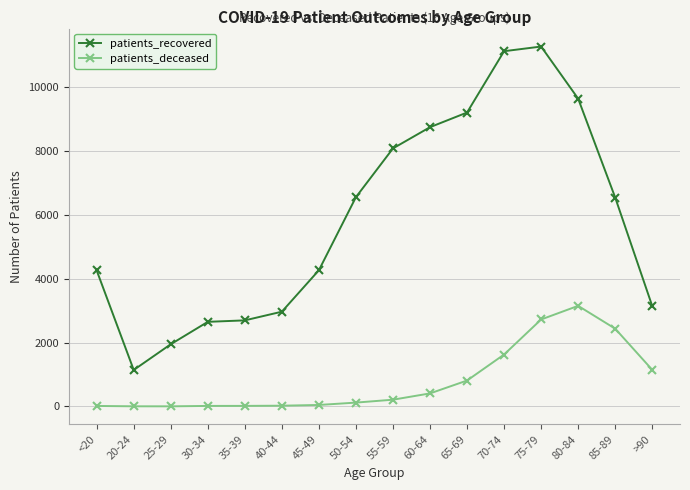

Is the value of patients_recovered at 55-59 greater than the value of patients_deceased at 40-44?

Yes